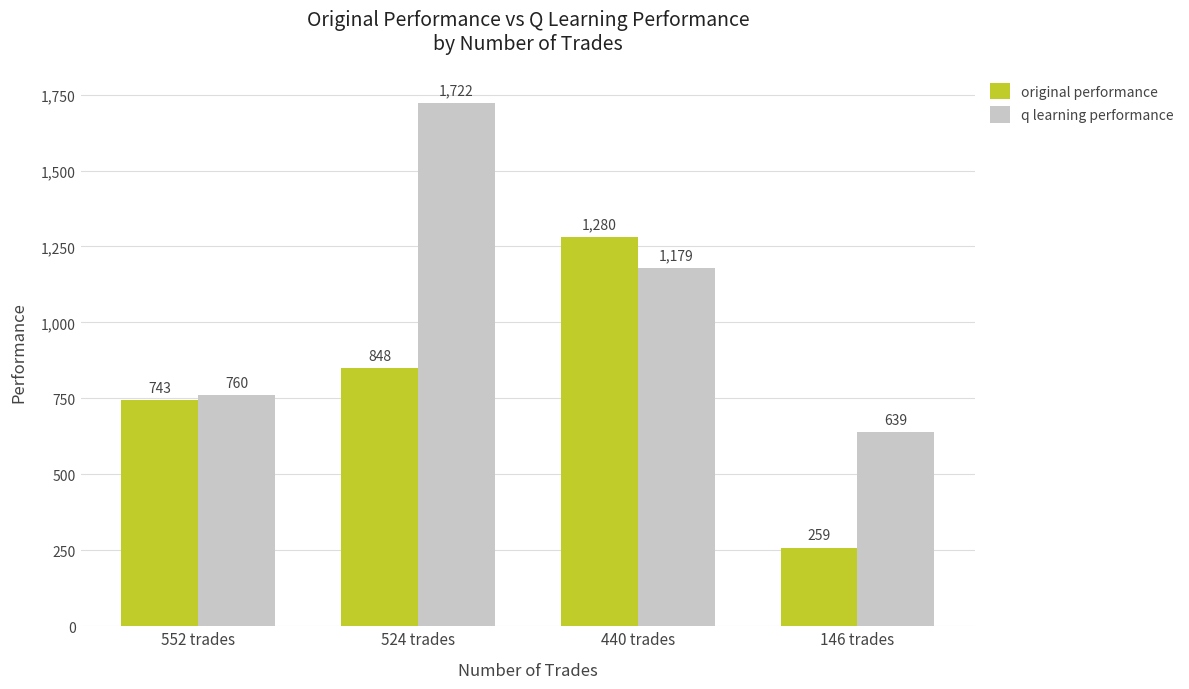

What is the label of the 1st bar from the left?

552 trades